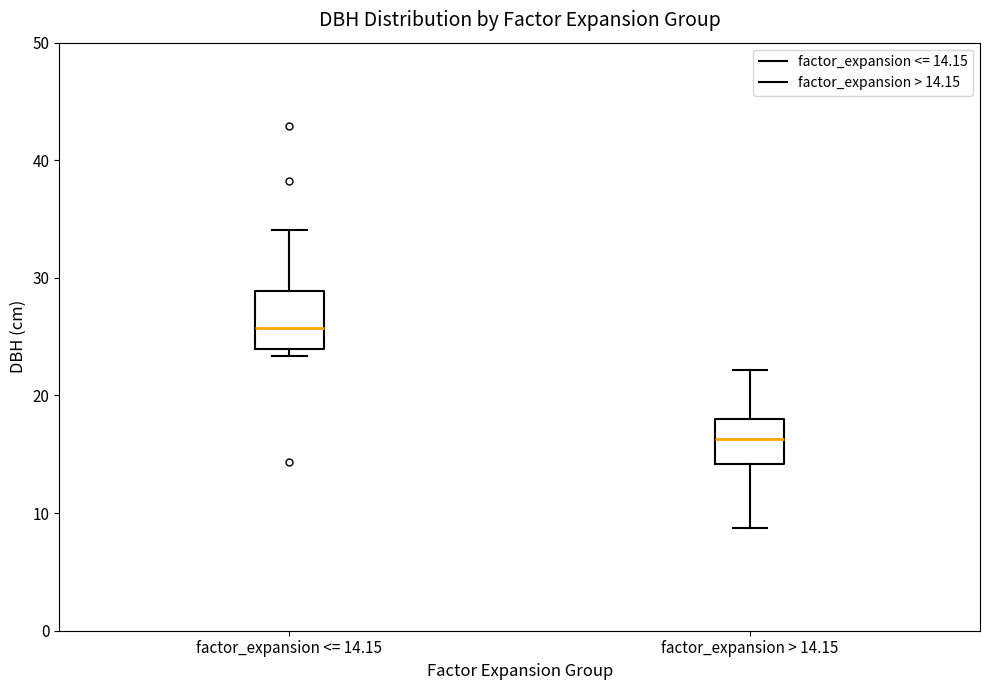

Which box's median line is the lowest?

factor_expansion > 14.15